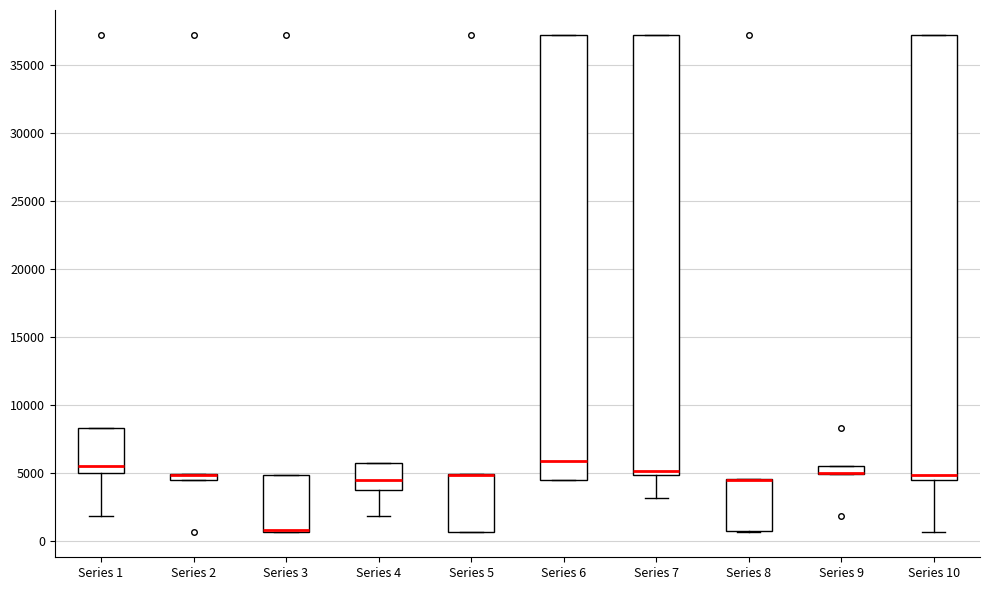

Where is the upper edge of the box for Series 2 on the y-axis? The values are not printed on the chart, so give them approximately, as read against the axis.

5000